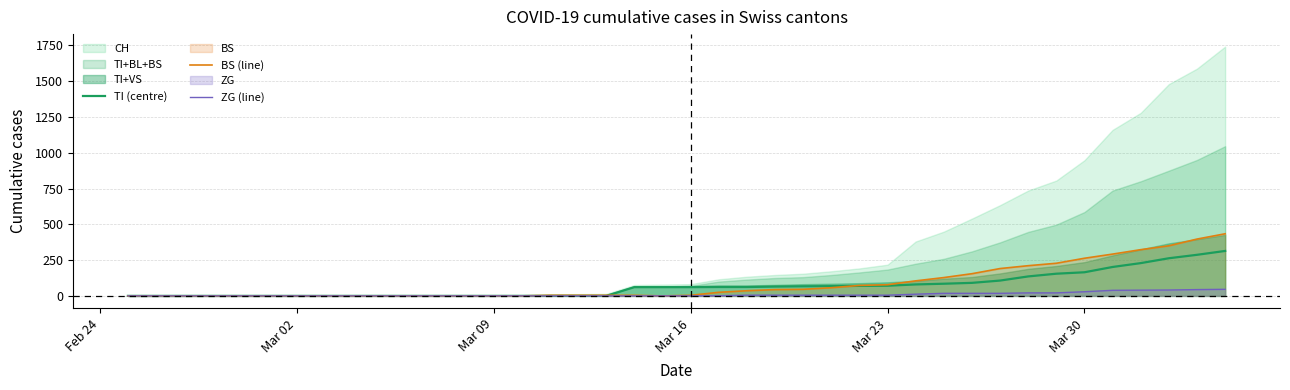

What is the maximum value for TI (centre)?

314